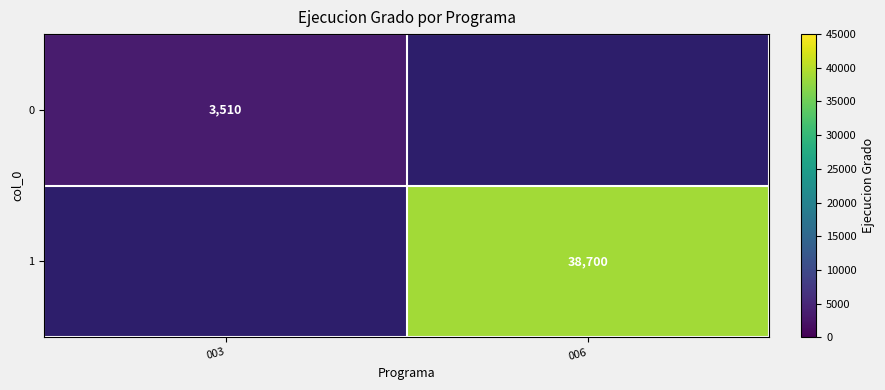

True or false: 1 has a value of 38700 at 006.

True